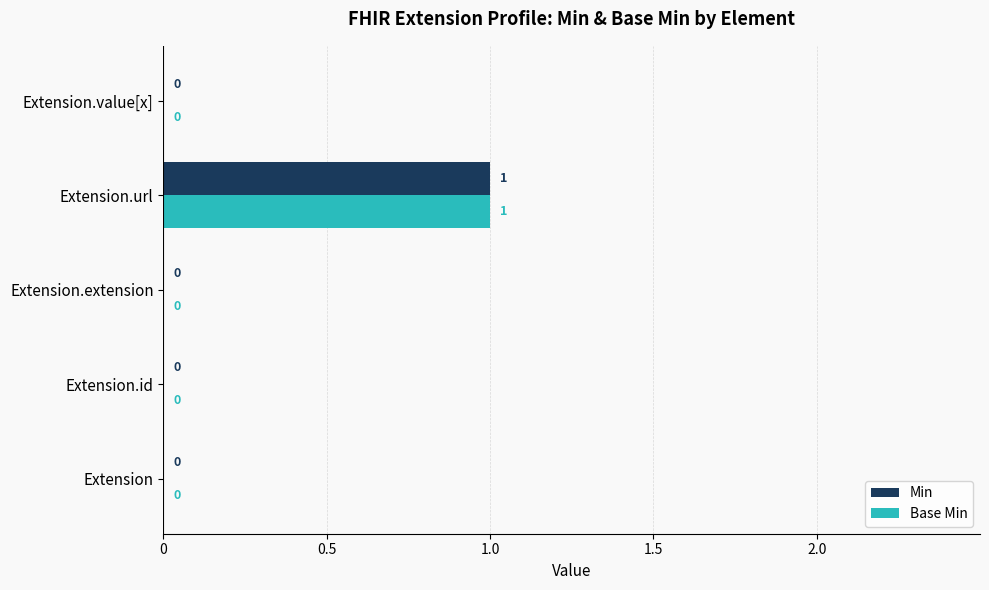

How many Min values are between 0 and 1?

5